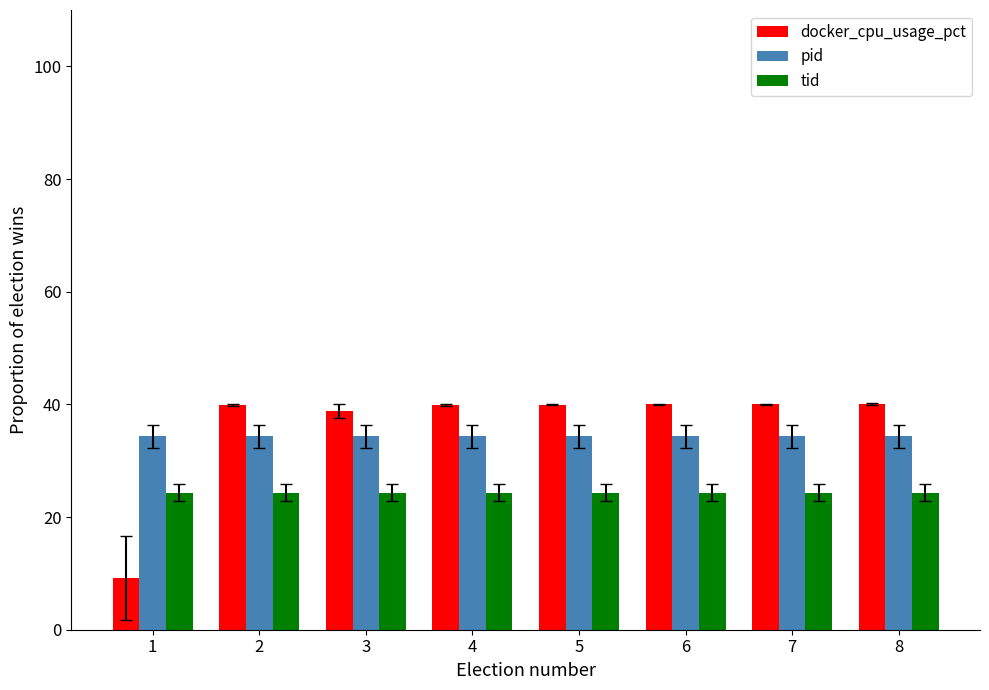

What is the total value across all series at 5?

98.6